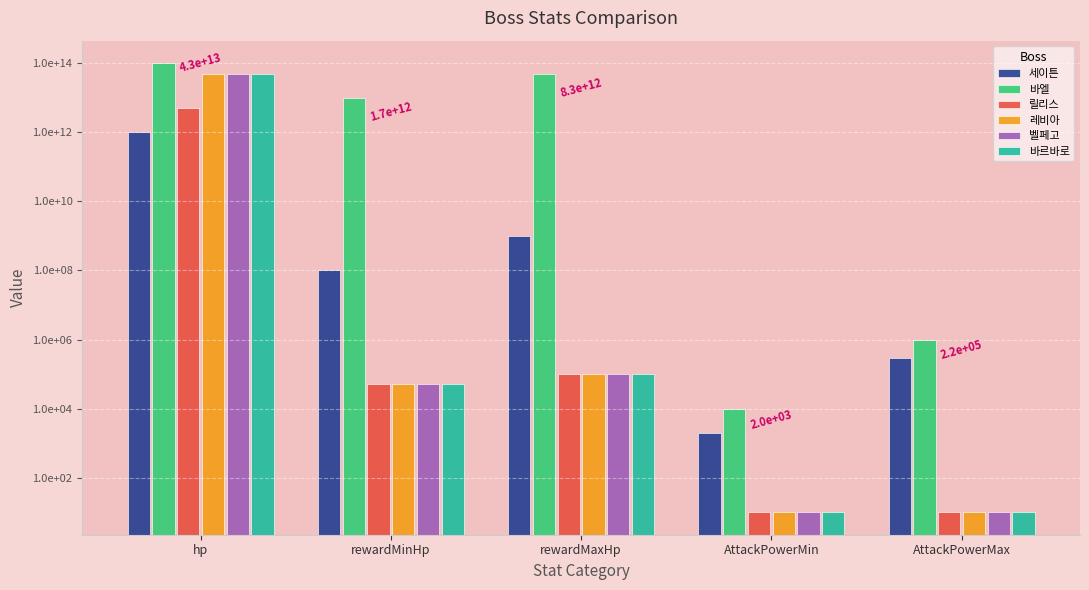

What is the total value across all series at AttackPowerMax?

1300040